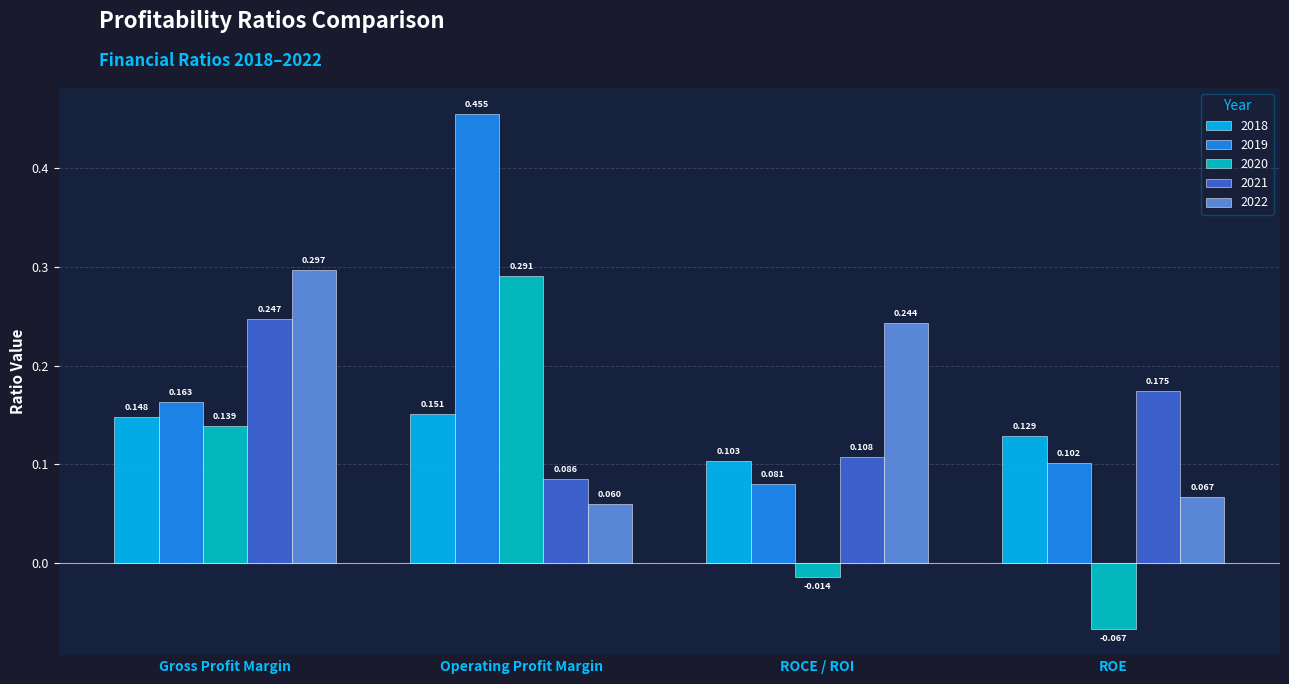

What is the label of the 3rd bar from the left?

ROCE / ROI